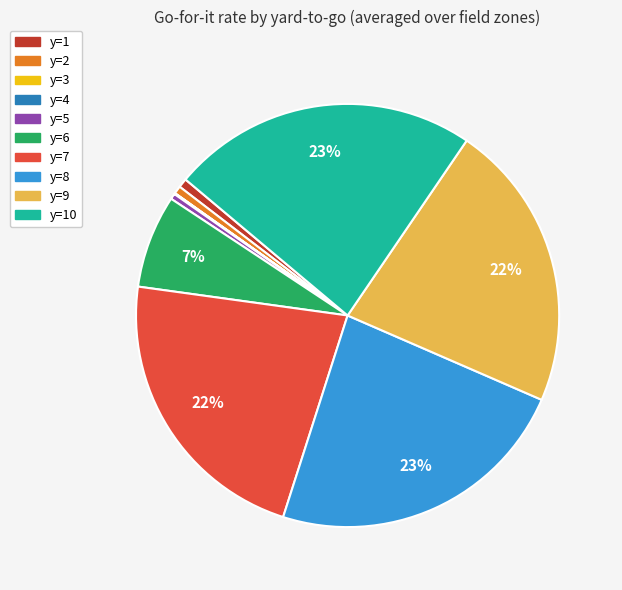

To the nearest percent, what is the difference between the largest and smallest slice percentages?

23%